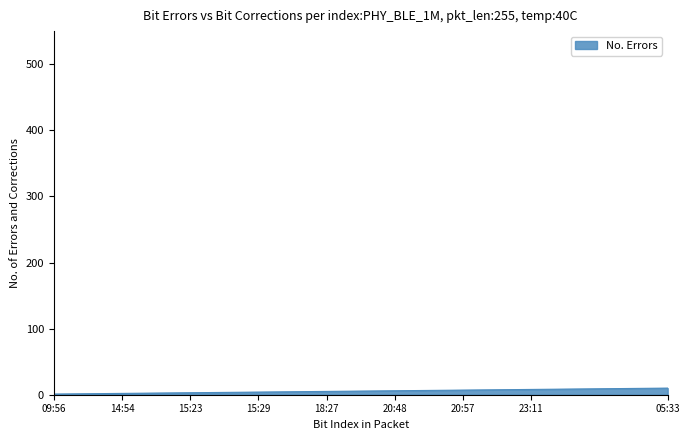

The chart shows a value of 6 at 20:48. True or false?

True